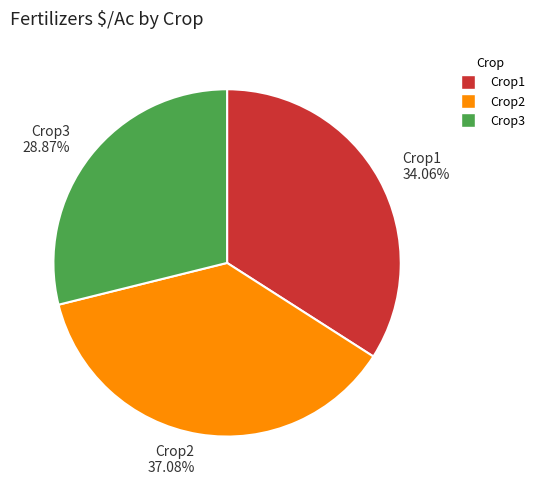

What percentage is NOT represented by Crop3?

71.1%